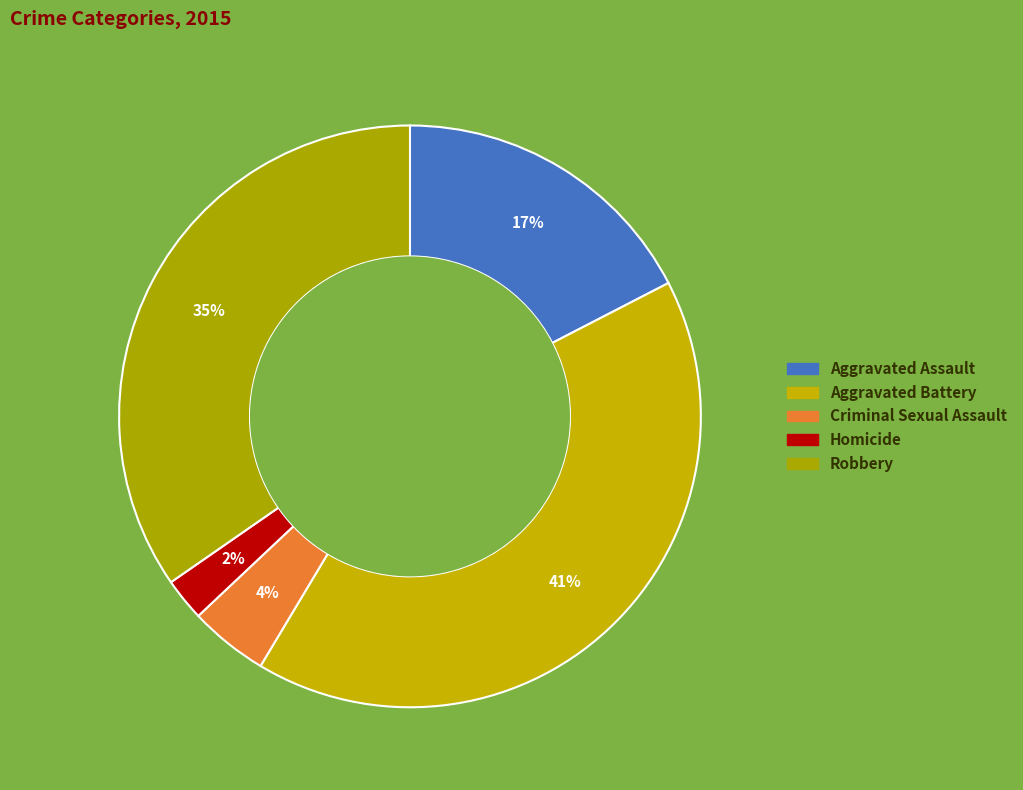

To the nearest percent, what percentage of the pie is Criminal Sexual Assault?

4%